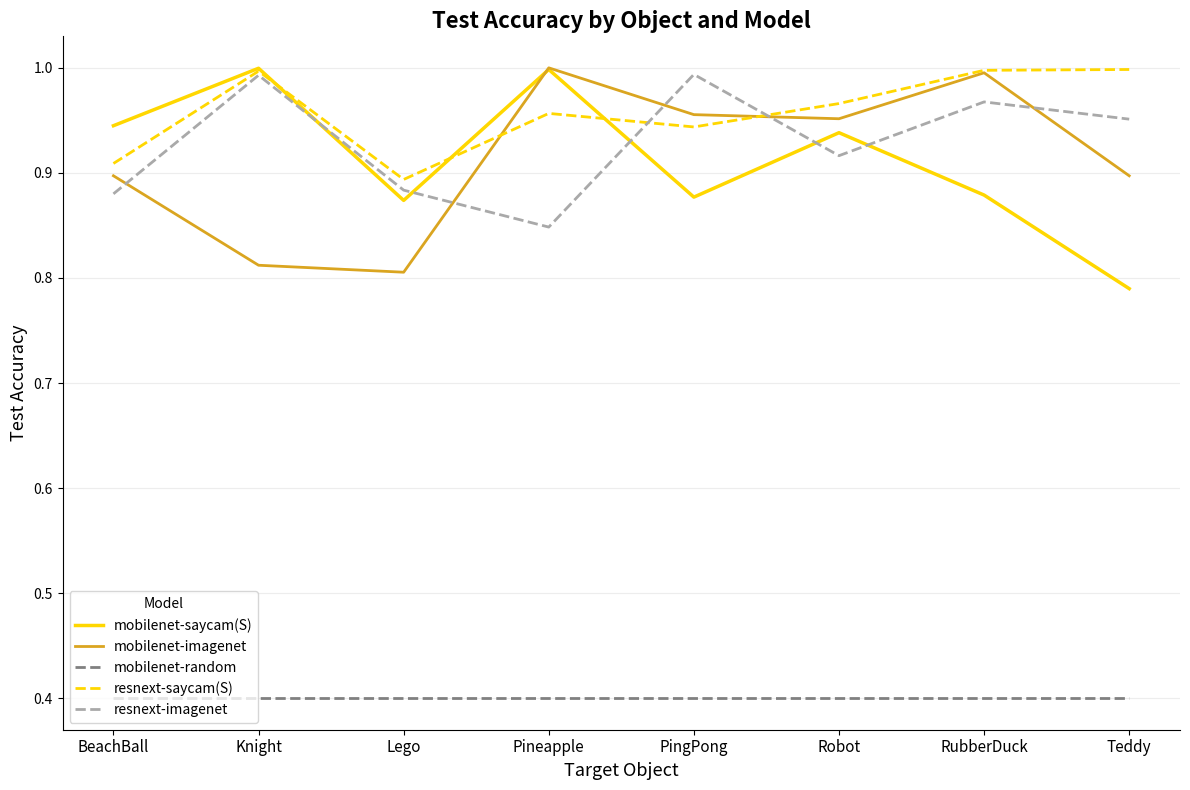

True or false: mobilenet-saycam(S) and mobilenet-imagenet cross at least once.

True